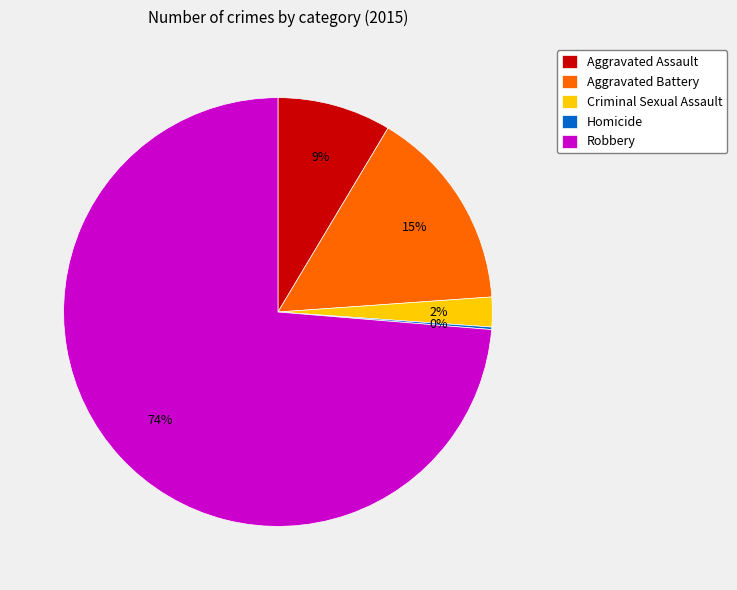

Between Aggravated Assault and Aggravated Battery, which is larger?

Aggravated Battery